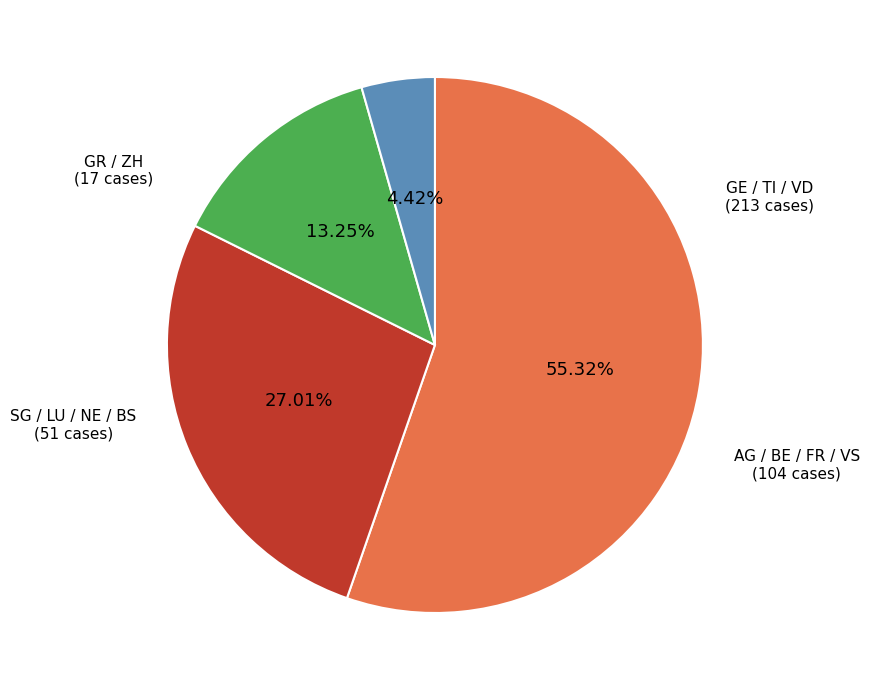

Which has a higher value, GR / ZH or SG / LU / NE / BS?

SG / LU / NE / BS